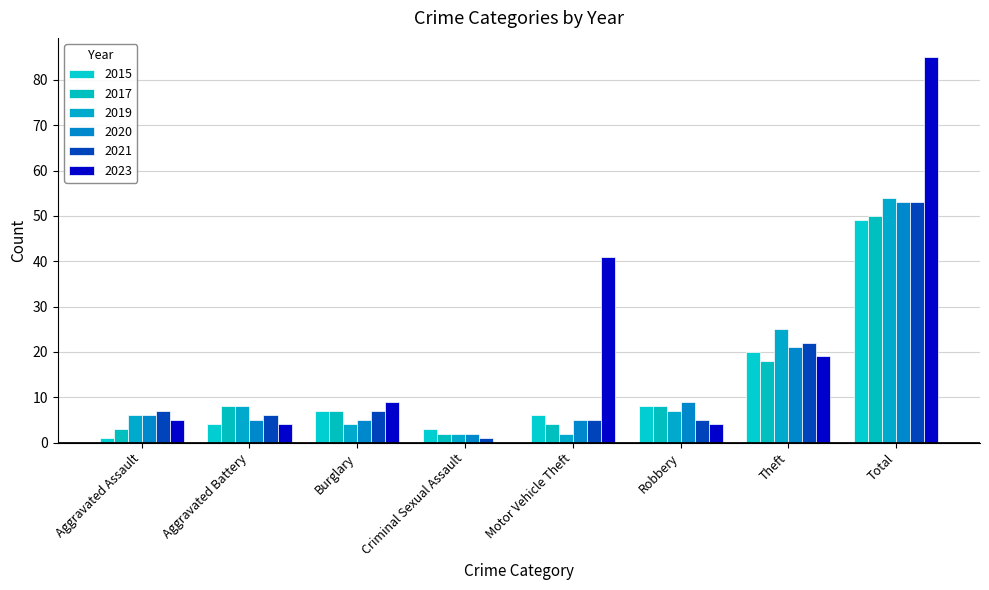

What is the difference between the 2015 values at Aggravated Assault and Aggravated Battery?

3